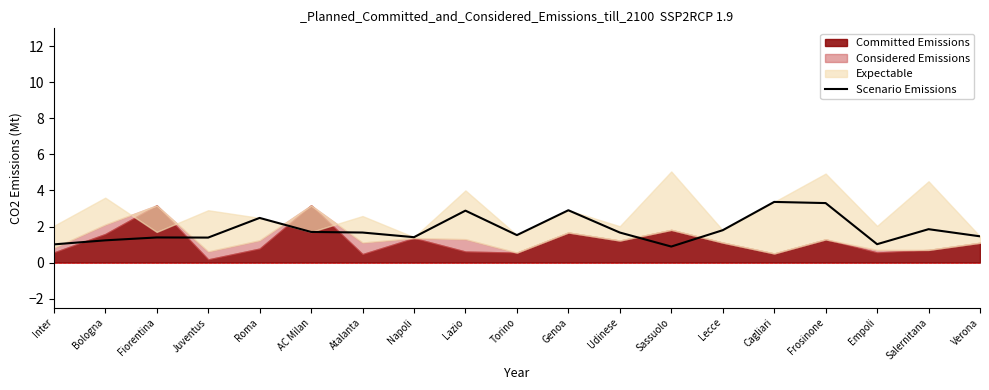

Reading right to left, what are all the values shown in this chart?

1.5	1.9	1.0	3.3	3.4	1.8	0.9	1.7	2.9	1.5	2.9	1.4	1.7	1.7	2.5	1.4	1.4	1.2	1.0